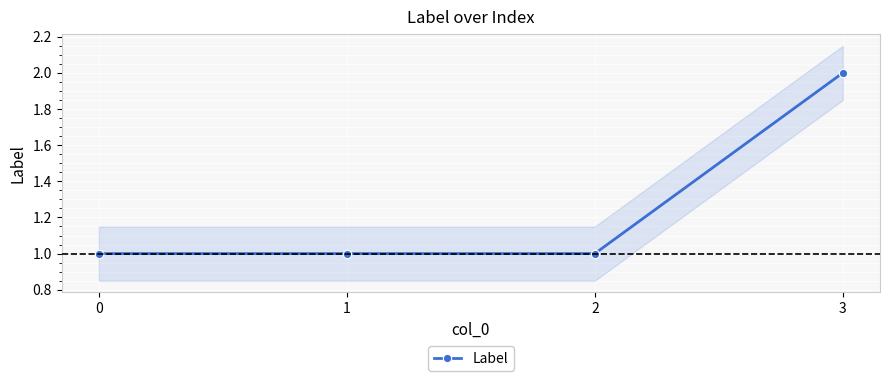

What is the difference between the maximum and minimum values?

1